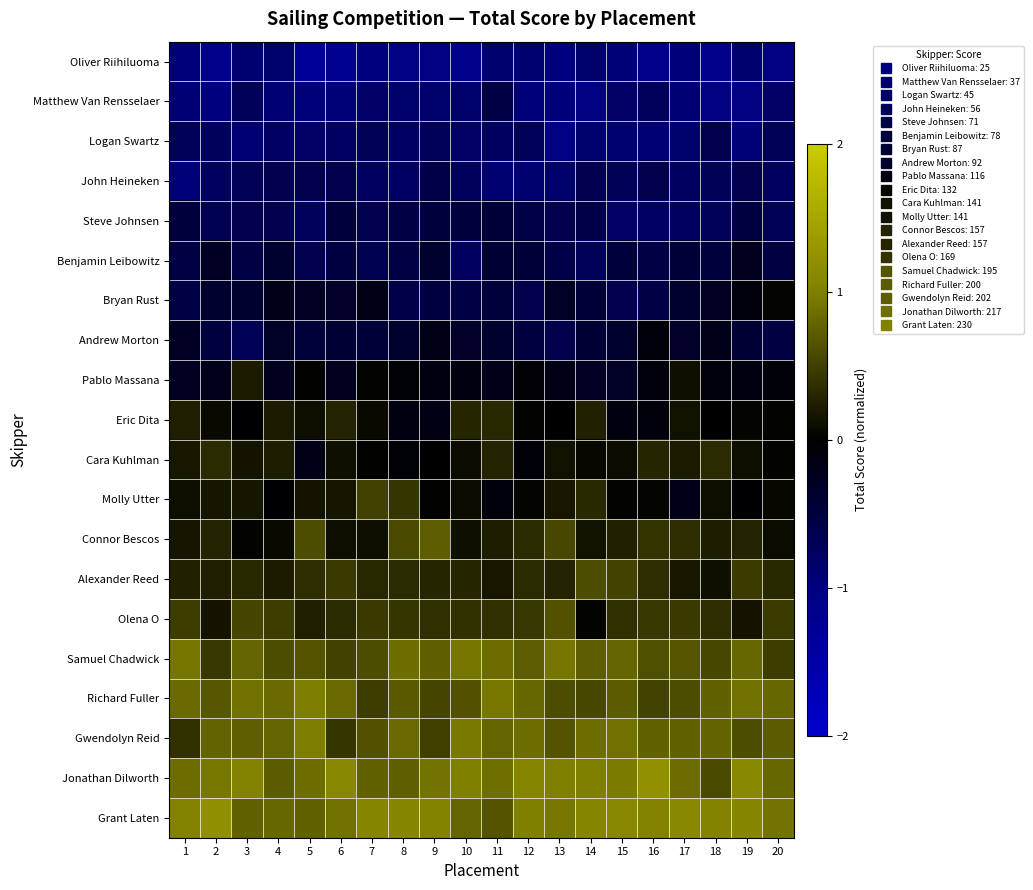

Reading right to left, list all the values displayed in this chart.

Oliver Riihiluoma: 20=-1.0	19=-0.9	18=-1.1	17=-0.9	16=-1.1	15=-0.9	14=-0.8	13=-1.0	12=-0.9	11=-0.9	10=-1.1	9=-1.0	8=-1.0	7=-1.0	6=-1.2	5=-1.3	4=-0.9	3=-0.9	2=-1.2	1=-1.0
Matthew Van Rensselaer: 20=-0.8	19=-1.0	18=-1.0	17=-0.9	16=-0.7	15=-0.8	14=-1.0	13=-1.0	12=-0.9	11=-0.6	10=-0.8	9=-0.8	8=-0.8	7=-0.8	6=-0.9	5=-0.9	4=-0.9	3=-0.7	2=-1.0	1=-0.9
Logan Swartz: 20=-0.7	19=-0.9	18=-0.6	17=-0.8	16=-0.9	15=-0.9	14=-0.9	13=-1.0	12=-0.7	11=-0.8	10=-0.8	9=-0.7	8=-0.8	7=-0.7	6=-0.8	5=-0.8	4=-0.8	3=-0.9	2=-0.7	1=-0.7
John Heineken: 20=-0.7	19=-0.6	18=-0.7	17=-0.8	16=-0.6	15=-0.7	14=-0.6	13=-0.8	12=-0.9	11=-0.9	10=-0.7	9=-0.6	8=-0.8	7=-0.7	6=-0.6	5=-0.6	4=-0.6	3=-0.7	2=-0.7	1=-0.9
Steve Johnsen: 20=-0.7	19=-0.5	18=-0.7	17=-0.7	16=-0.8	15=-0.8	14=-0.6	13=-0.6	12=-0.6	11=-0.5	10=-0.5	9=-0.5	8=-0.5	7=-0.6	6=-0.5	5=-0.7	4=-0.6	3=-0.6	2=-0.7	1=-0.5
Benjamin Leibowitz: 20=-0.5	19=-0.2	18=-0.5	17=-0.4	16=-0.6	15=-0.5	14=-0.7	13=-0.6	12=-0.4	11=-0.4	10=-0.7	9=-0.4	8=-0.5	7=-0.6	6=-0.5	5=-0.6	4=-0.4	3=-0.5	2=-0.3	1=-0.5
Bryan Rust: 20=0.0	19=-0.1	18=-0.3	17=-0.3	16=-0.5	15=-0.6	14=-0.4	13=-0.3	12=-0.6	11=-0.5	10=-0.5	9=-0.5	8=-0.6	7=-0.2	6=-0.3	5=-0.3	4=-0.2	3=-0.4	2=-0.4	1=-0.5
Andrew Morton: 20=-0.5	19=-0.4	18=-0.2	17=-0.3	16=-0.1	15=-0.4	14=-0.4	13=-0.6	12=-0.5	11=-0.4	10=-0.3	9=-0.2	8=-0.4	7=-0.4	6=-0.4	5=-0.5	4=-0.3	3=-0.7	2=-0.5	1=-0.3
Pablo Massana: 20=-0.1	19=-0.1	18=-0.1	17=0.1	16=-0.1	15=-0.3	14=-0.3	13=-0.2	12=-0.0	11=-0.2	10=-0.1	9=-0.1	8=-0.1	7=0.0	6=-0.2	5=0.0	4=-0.2	3=0.2	2=-0.2	1=-0.3
Eric Dita: 20=0.0	19=0.0	18=-0.0	17=0.1	16=-0.1	15=-0.1	14=0.3	13=-0.0	12=0.0	11=0.3	10=0.3	9=-0.2	8=-0.1	7=0.1	6=0.3	5=0.1	4=0.2	3=-0.0	2=0.1	1=0.2
Cara Kuhlman: 20=0.0	19=0.1	18=0.3	17=0.2	16=0.3	15=0.1	14=0.1	13=0.1	12=-0.1	11=0.3	10=0.1	9=-0.0	8=-0.1	7=0.0	6=0.1	5=-0.2	4=0.2	3=0.1	2=0.3	1=0.2
Molly Utter: 20=0.1	19=-0.0	18=0.1	17=-0.2	16=0.0	15=0.0	14=0.3	13=0.2	12=0.0	11=-0.1	10=0.1	9=0.0	8=0.4	7=0.5	6=0.2	5=0.1	4=-0.0	3=0.2	2=0.2	1=0.1
Connor Bescos: 20=0.1	19=0.3	18=0.2	17=0.4	16=0.4	15=0.3	14=0.1	13=0.5	12=0.3	11=0.2	10=0.1	9=0.7	8=0.6	7=0.1	6=0.1	5=0.6	4=0.1	3=0.0	2=0.3	1=0.2
Alexander Reed: 20=0.3	19=0.5	18=0.1	17=0.2	16=0.3	15=0.5	14=0.6	13=0.3	12=0.3	11=0.2	10=0.3	9=0.3	8=0.3	7=0.3	6=0.4	5=0.4	4=0.2	3=0.3	2=0.2	1=0.3
Olena O: 20=0.5	19=0.1	18=0.3	17=0.4	16=0.4	15=0.4	14=0.0	13=0.6	12=0.4	11=0.4	10=0.4	9=0.4	8=0.4	7=0.4	6=0.3	5=0.2	4=0.5	3=0.5	2=0.1	1=0.5
Samuel Chadwick: 20=0.5	19=0.8	18=0.6	17=0.7	16=0.6	15=0.8	14=0.7	13=0.9	12=0.7	11=0.8	10=0.9	9=0.7	8=0.9	7=0.6	6=0.5	5=0.6	4=0.6	3=0.8	2=0.4	1=0.9
Richard Fuller: 20=0.8	19=0.9	18=0.8	17=0.6	16=0.5	15=0.7	14=0.6	13=0.6	12=0.8	11=0.9	10=0.6	9=0.5	8=0.7	7=0.5	6=0.8	5=1.0	4=0.8	3=0.9	2=0.7	1=0.8
Gwendolyn Reid: 20=0.7	19=0.6	18=0.8	17=0.8	16=0.8	15=0.9	14=0.8	13=0.6	12=0.9	11=0.8	10=0.9	9=0.5	8=0.8	7=0.6	6=0.4	5=1.0	4=0.8	3=0.7	2=0.8	1=0.4
Jonathan Dilworth: 20=0.8	19=1.1	18=0.6	17=0.8	16=1.2	15=1.0	14=1.0	13=1.0	12=1.1	11=0.9	10=1.0	9=0.9	8=0.7	7=0.8	6=1.1	5=0.9	4=0.7	3=1.0	2=0.9	1=0.9
Grant Laten: 20=0.9	19=1.1	18=1.0	17=1.1	16=1.0	15=1.1	14=1.1	13=0.9	12=1.0	11=0.7	10=0.8	9=1.0	8=1.1	7=1.1	6=0.9	5=0.8	4=0.8	3=0.8	2=1.2	1=1.0